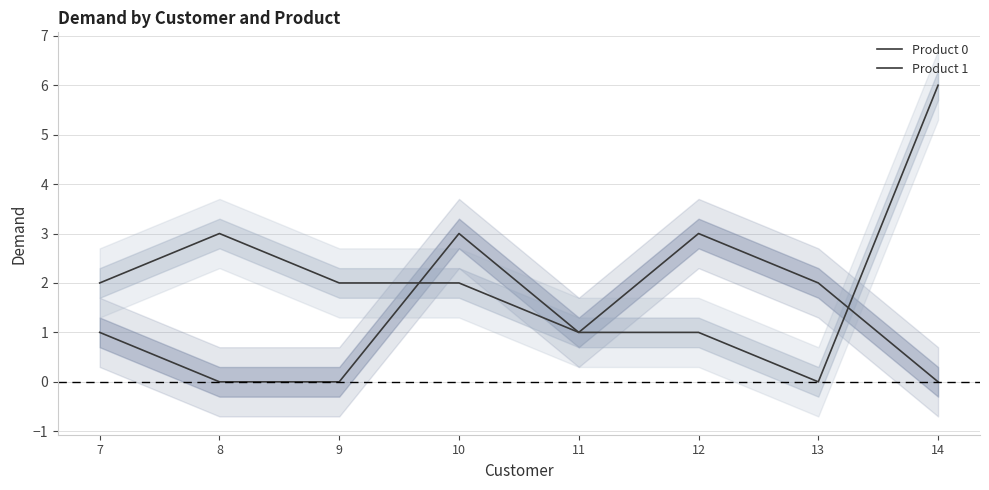

What is the difference between the maximum and second lowest values in the Product 0 series?

3